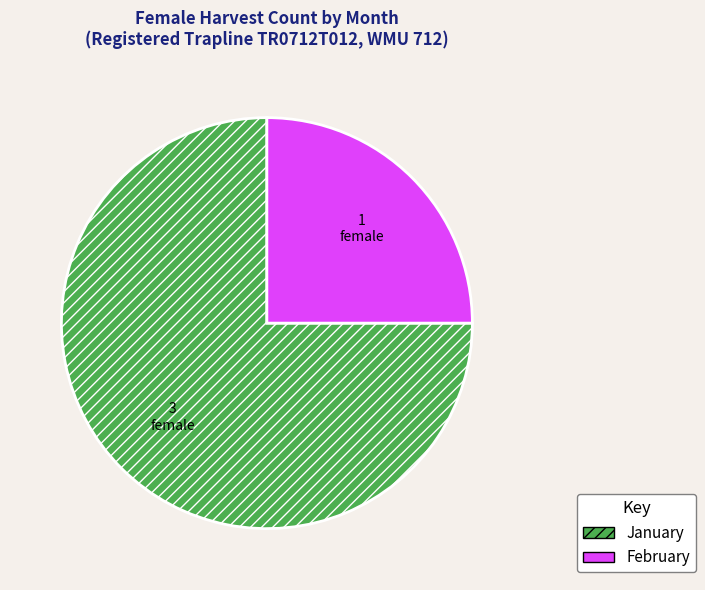

Which category has the biggest portion of the pie?

January